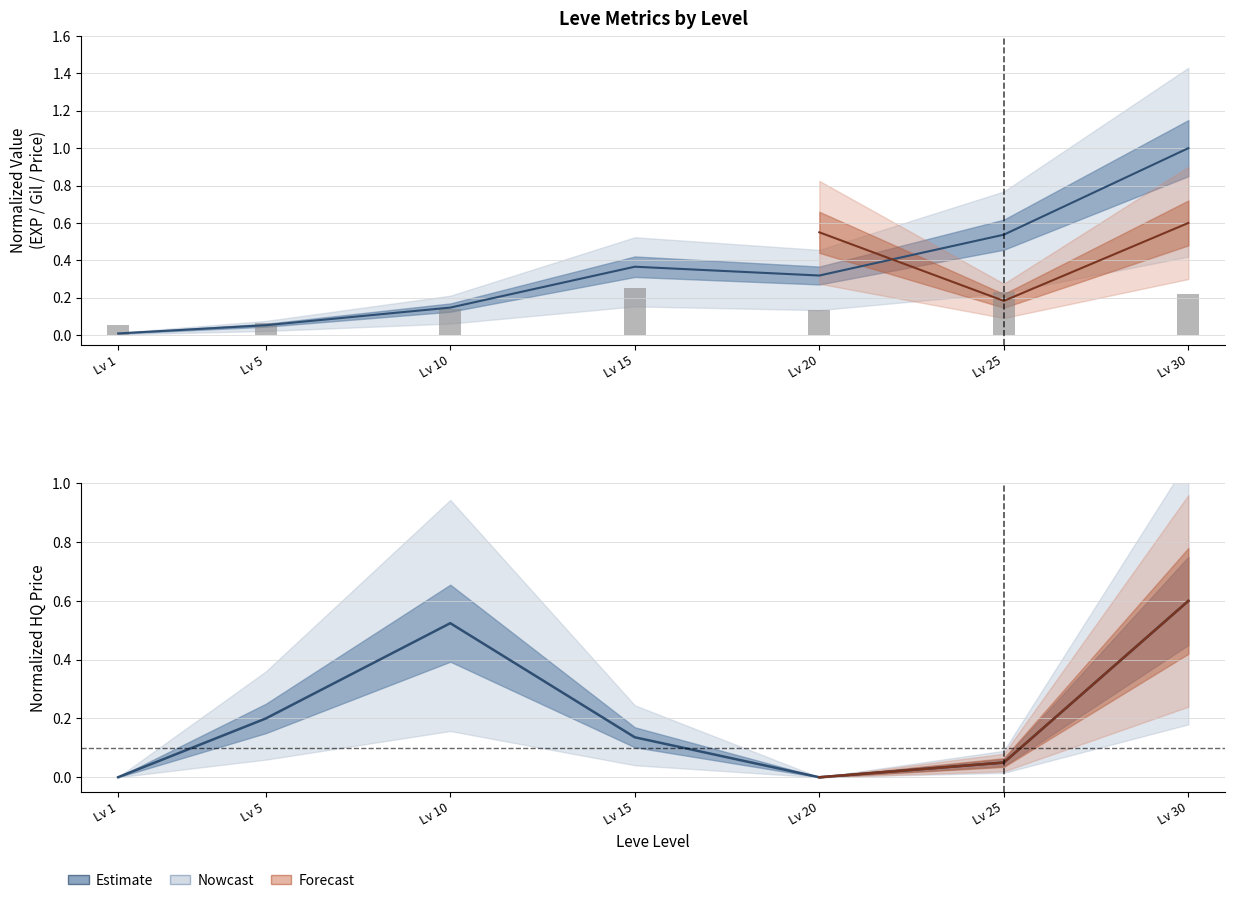

What is the value of the 5th bar from the left?

0.1